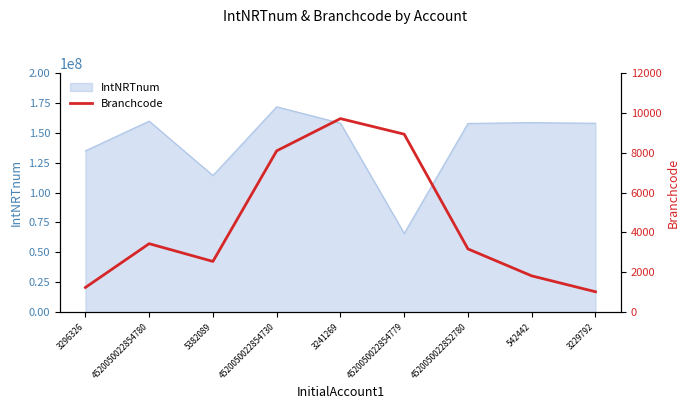

Reading left to right, what are all the values shown in this chart?

1234	3434	2543	8098	9717	8934	3170	1817	1019